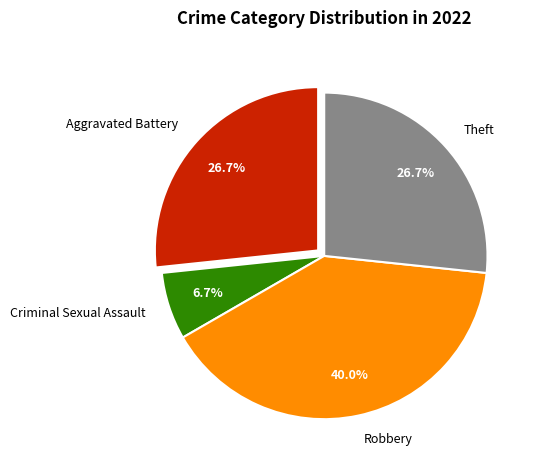

What percentage is the Robbery slice, to the nearest percent?

40%